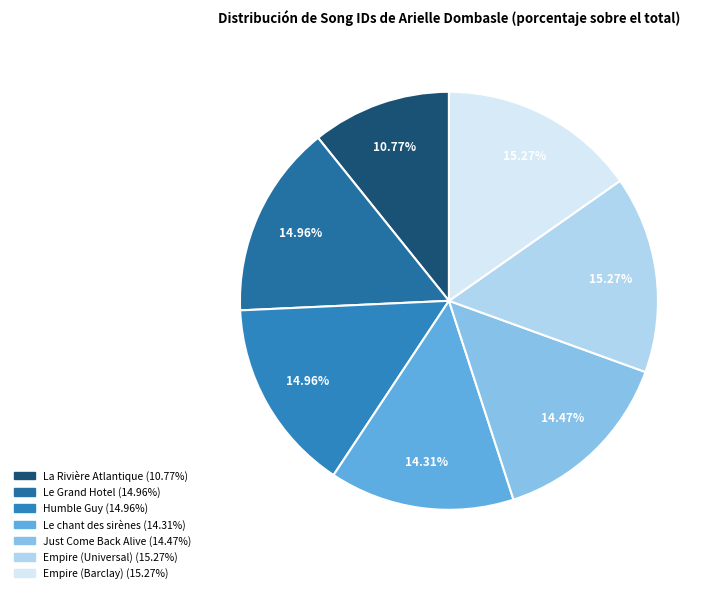

What percentage is the Le Grand Hotel slice, to the nearest percent?

15%